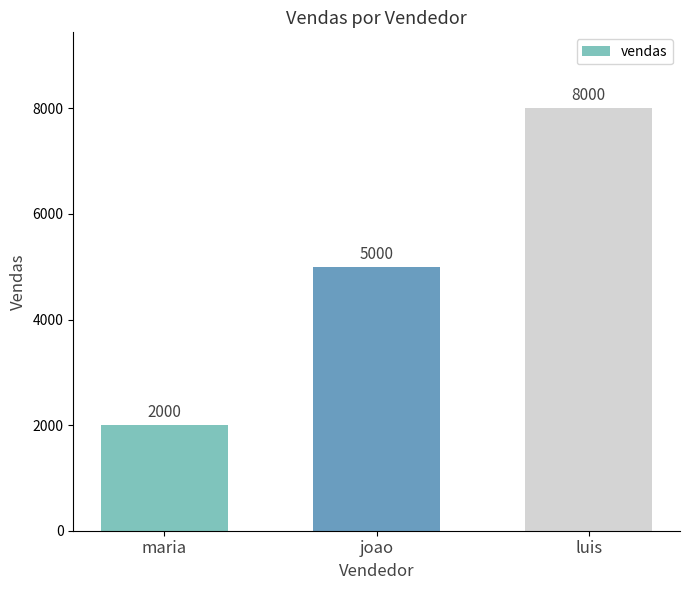

The chart shows a value of 8000 at luis. True or false?

True